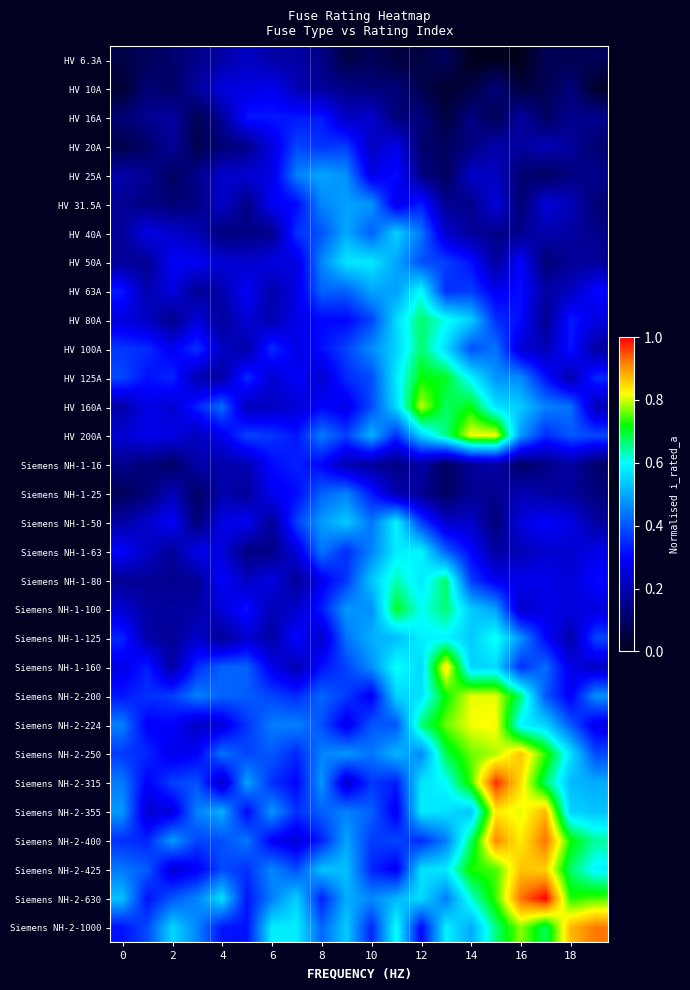

How many series are shown in this chart?

31